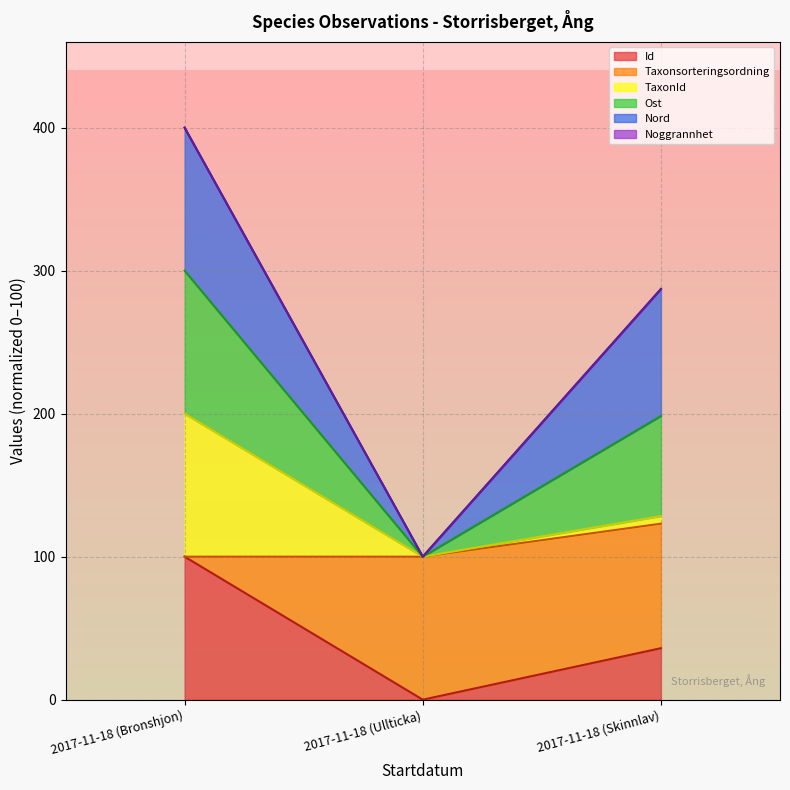

Is it true that Id equals 100.0 at 2017-11-18 (Bronshjon)?

True